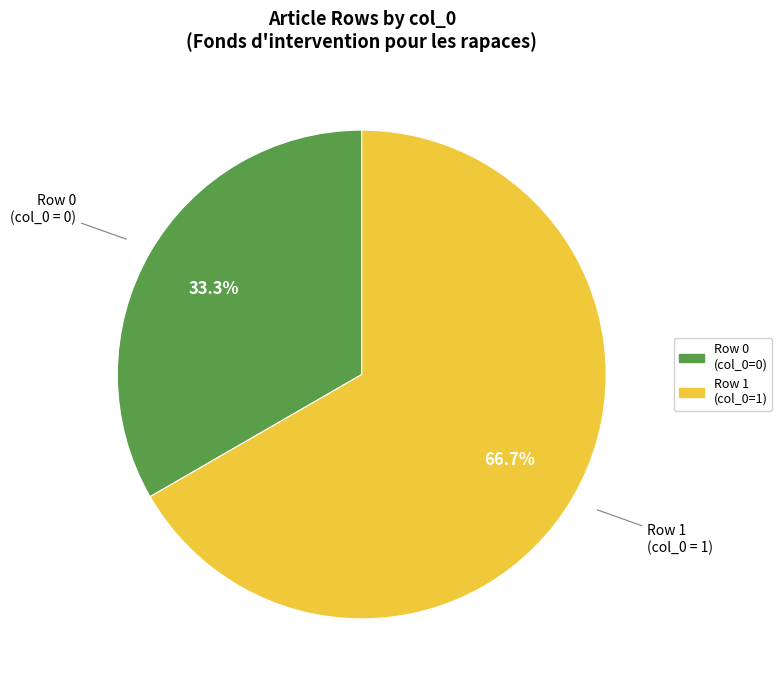

How many segments does this pie chart have?

2